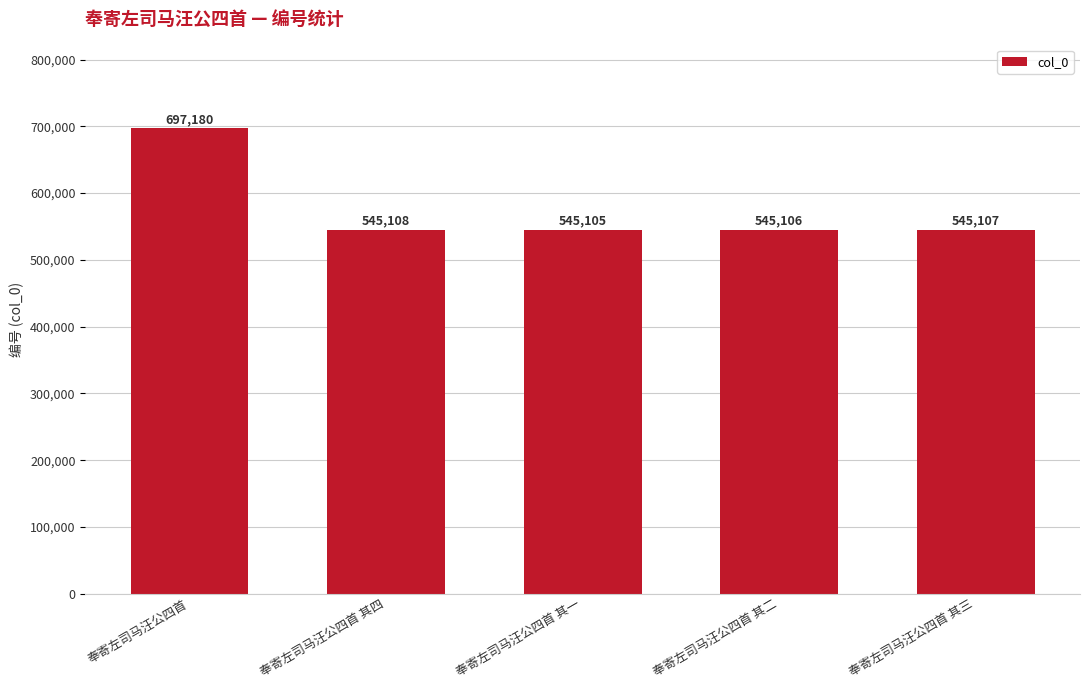

The value at 奉寄左司马汪公四首 其四 is 545108. True or false?

True